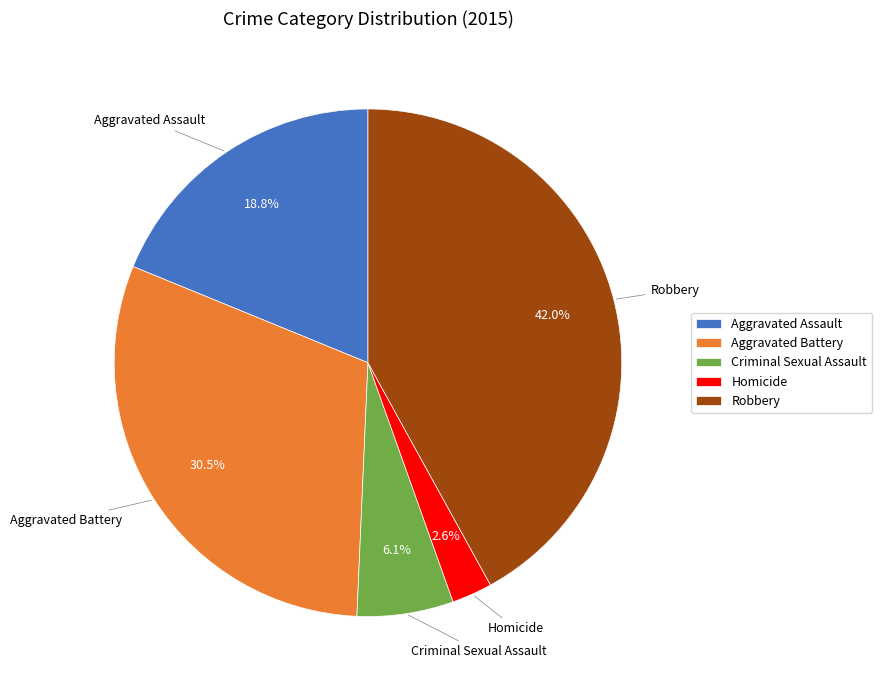

Combined, what portion of the pie is Criminal Sexual Assault and Aggravated Battery?

36.6%